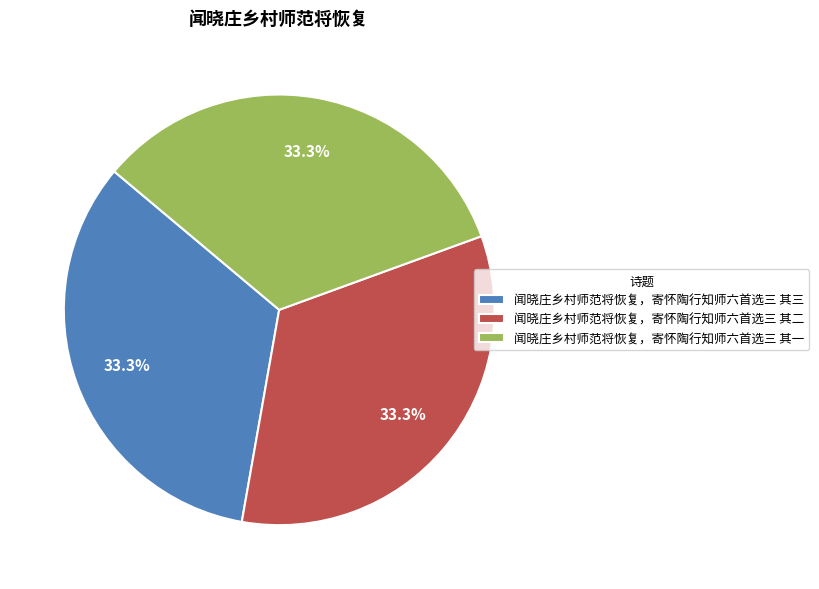

How many slices are in this pie chart?

3